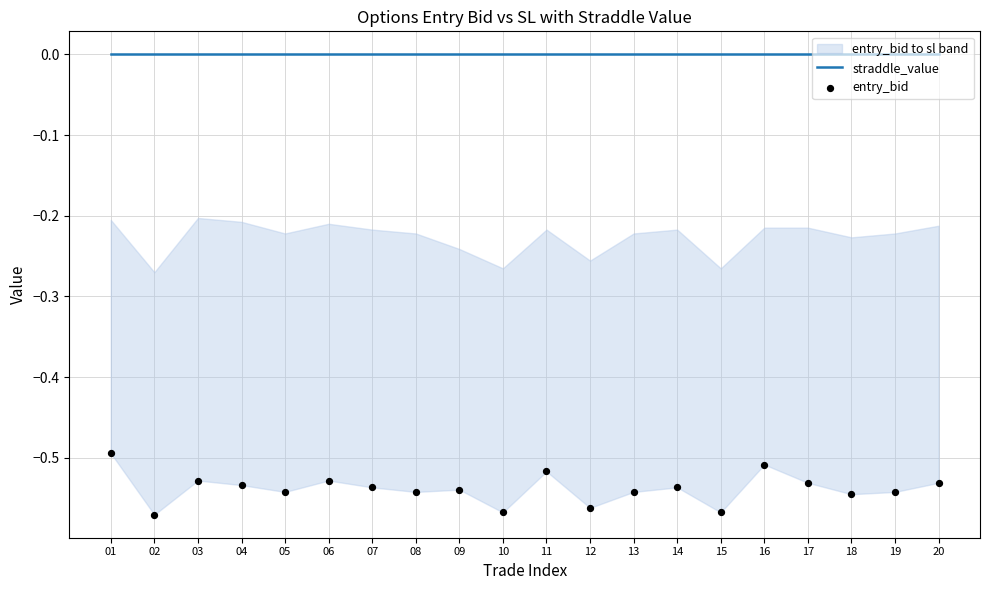

Which series contains the lowest Y value?

entry_bid